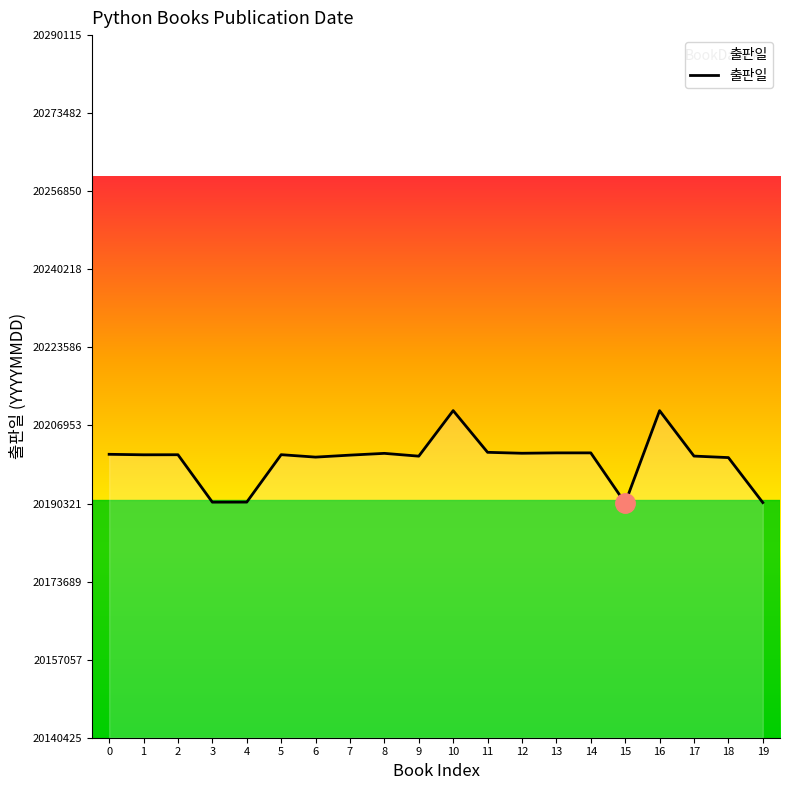

What is the smallest value displayed?

20190425